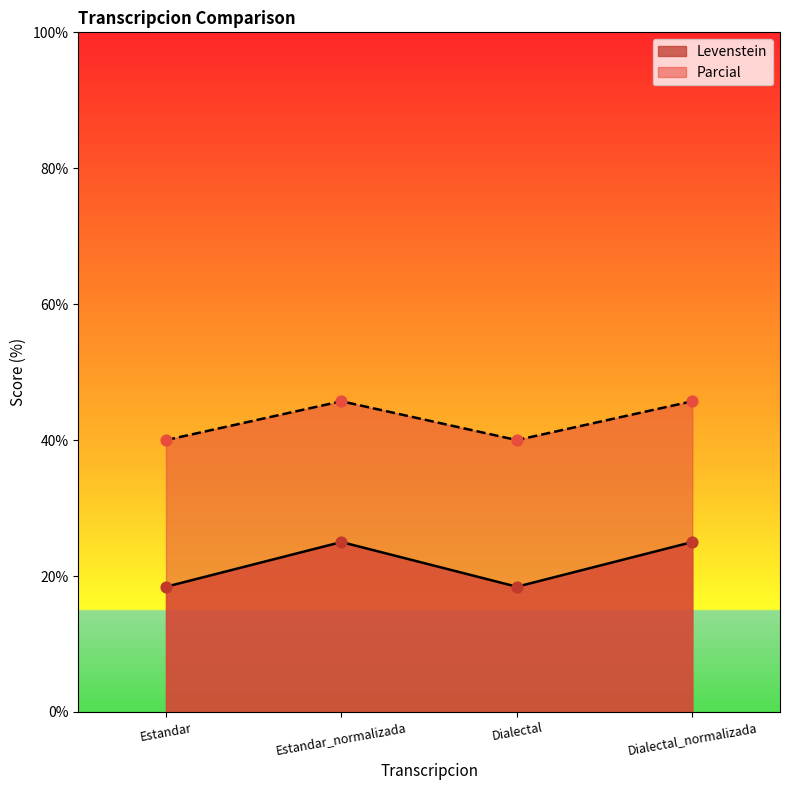

At how many categories does at least one series exceed 34?

4